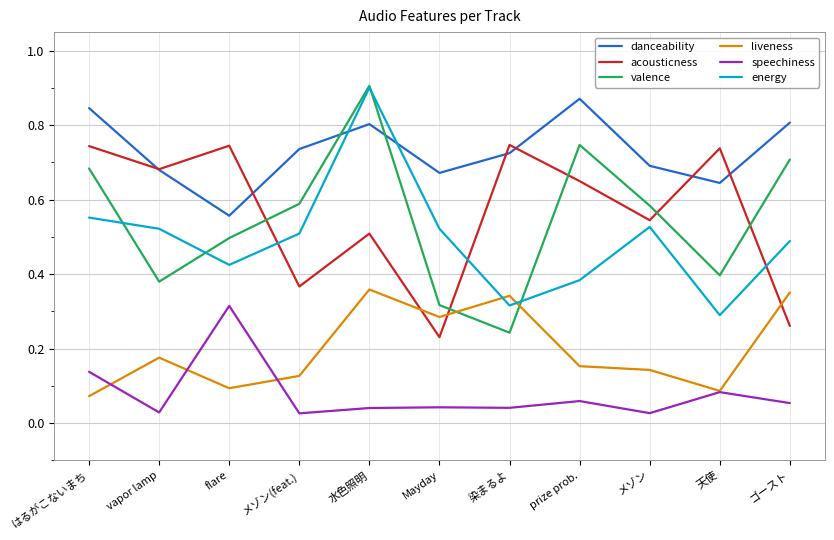

Which label corresponds to the largest value in the chart?

水色照明